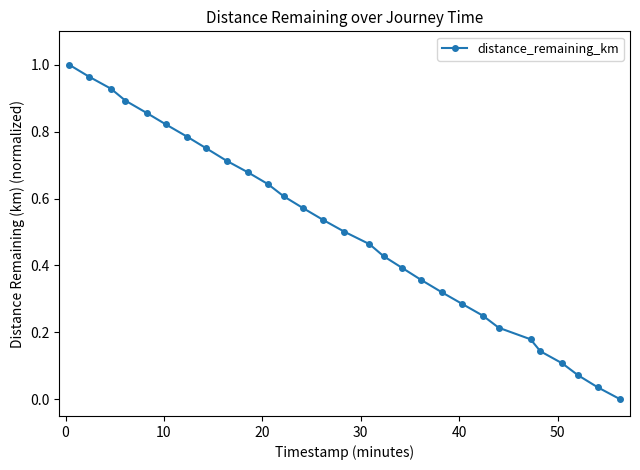

True or false: there are more than 1 points higher than both neighbors.

False